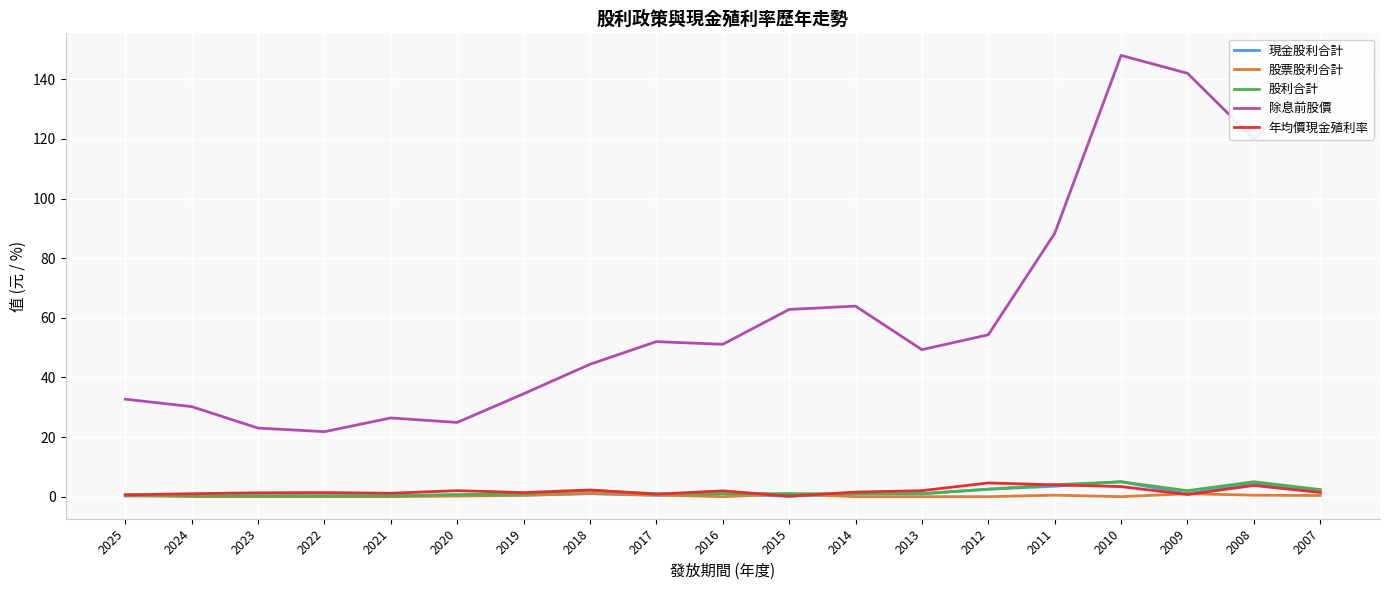

What is the greatest value displayed?

148.0